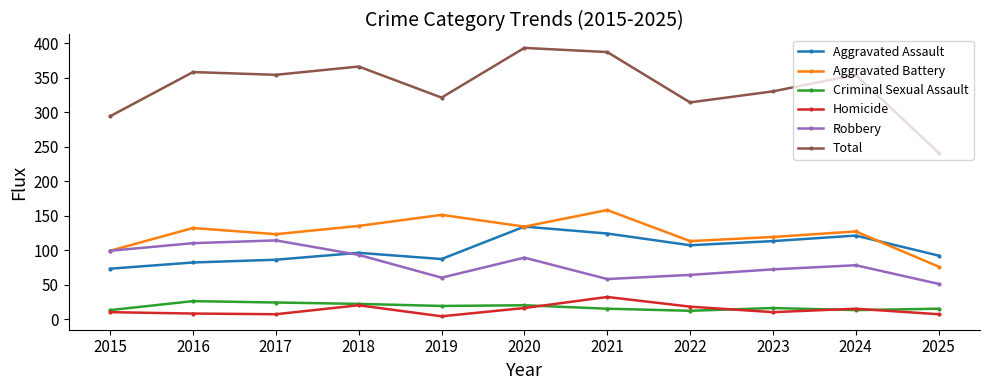

What is the spread (max minus min) of values at 2025?

234